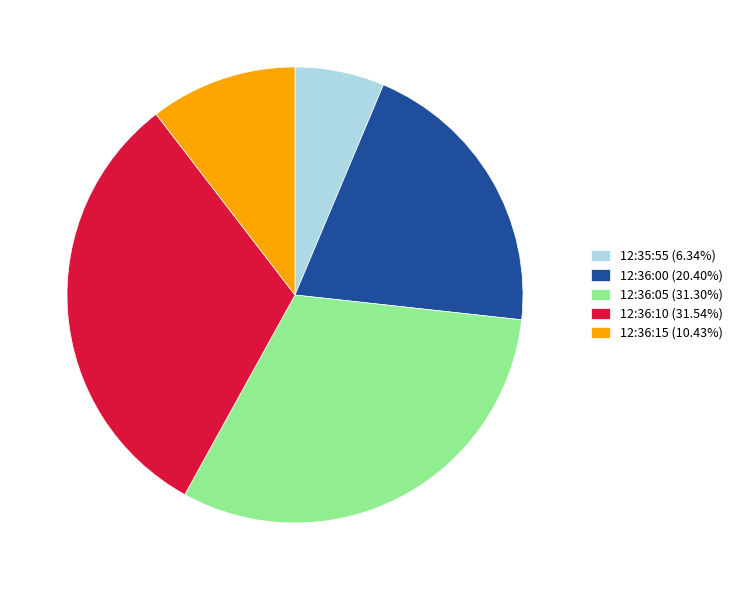

What is the ratio of the value at 12:35:55 to the value at 12:36:00?

0.3